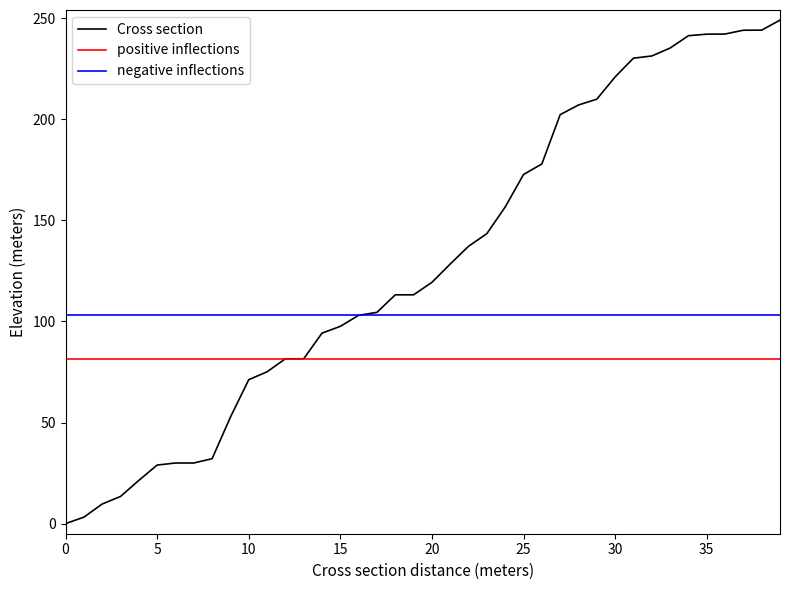

True or false: there are more than 1 points higher than both neighbors.

False